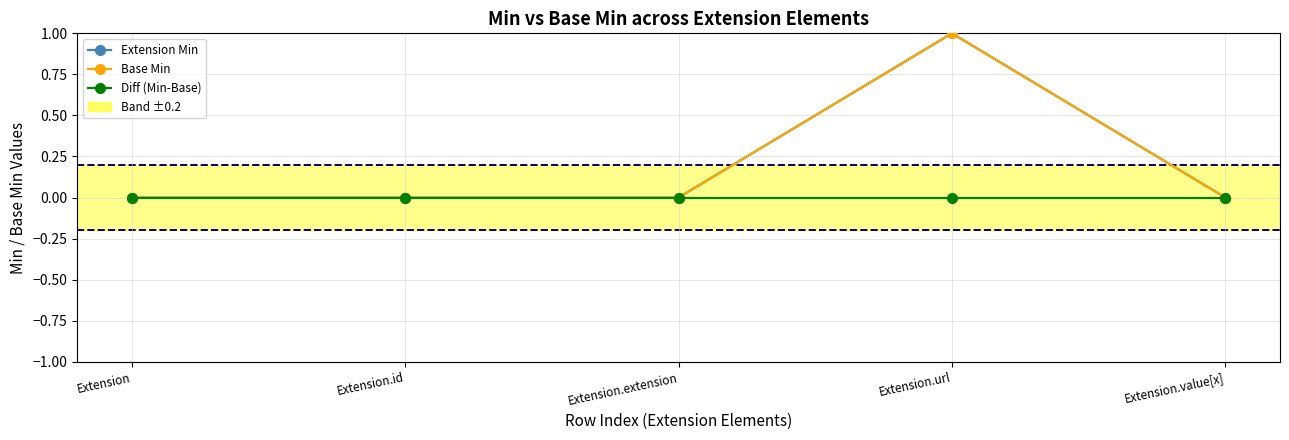

Does the chart have visible grid lines?

Yes